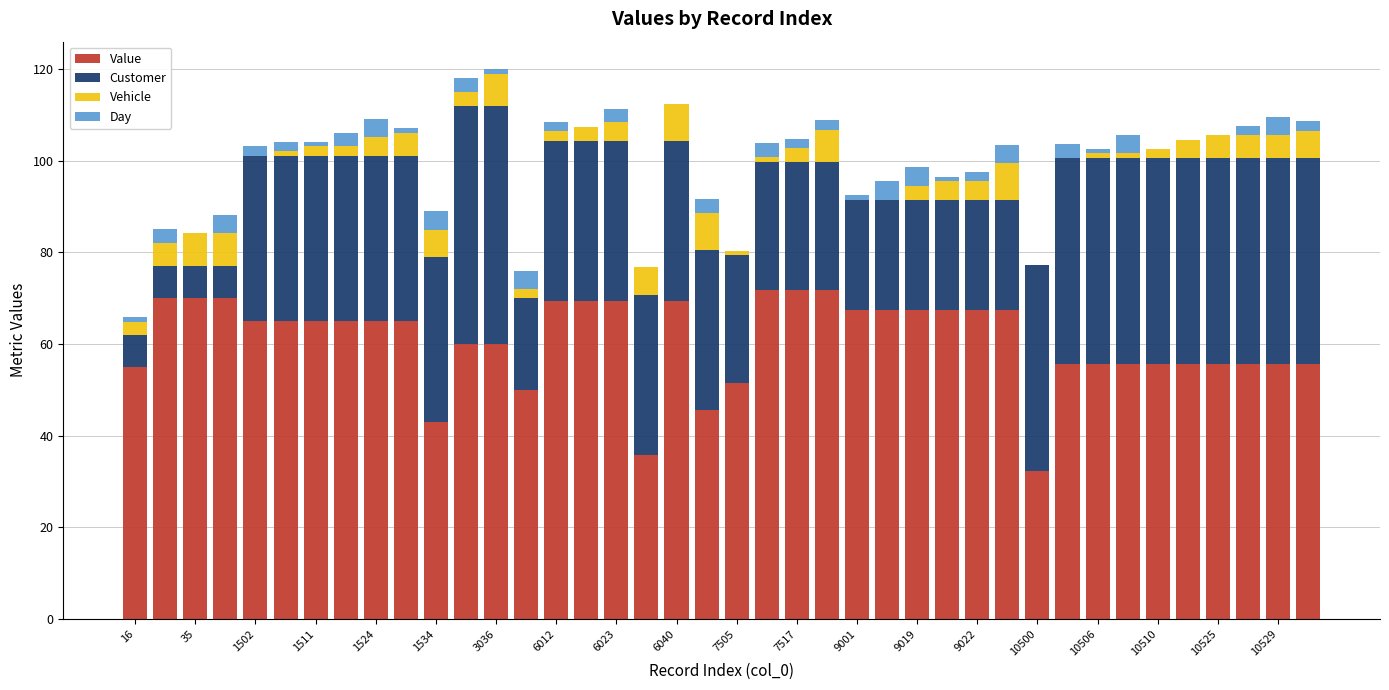

What is the maximum value for Value?

71.8